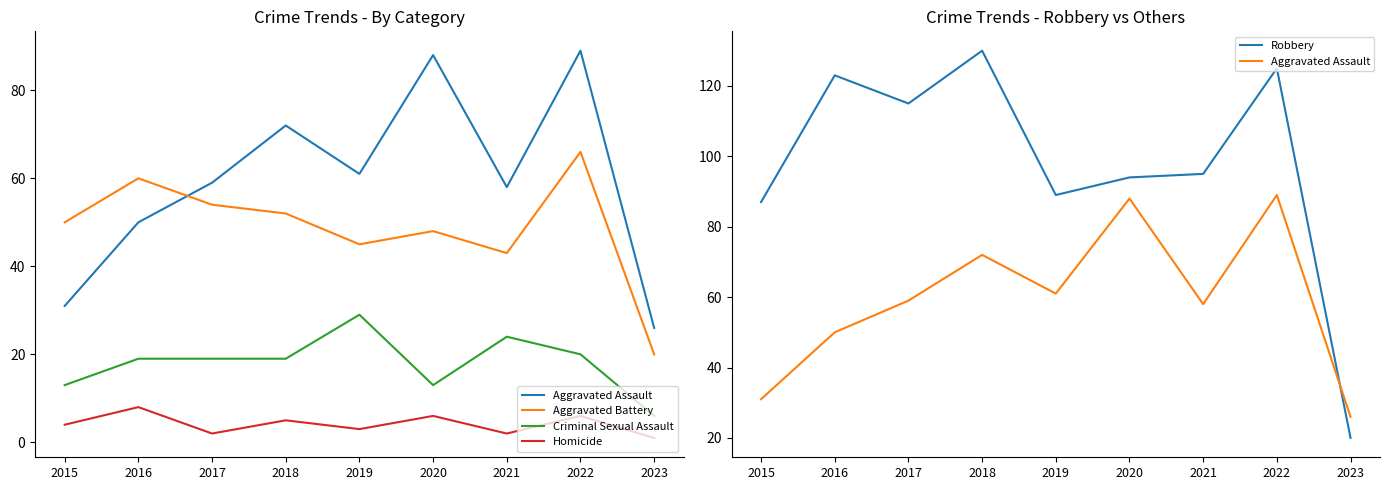

Which series has the widest spread of values?

Robbery